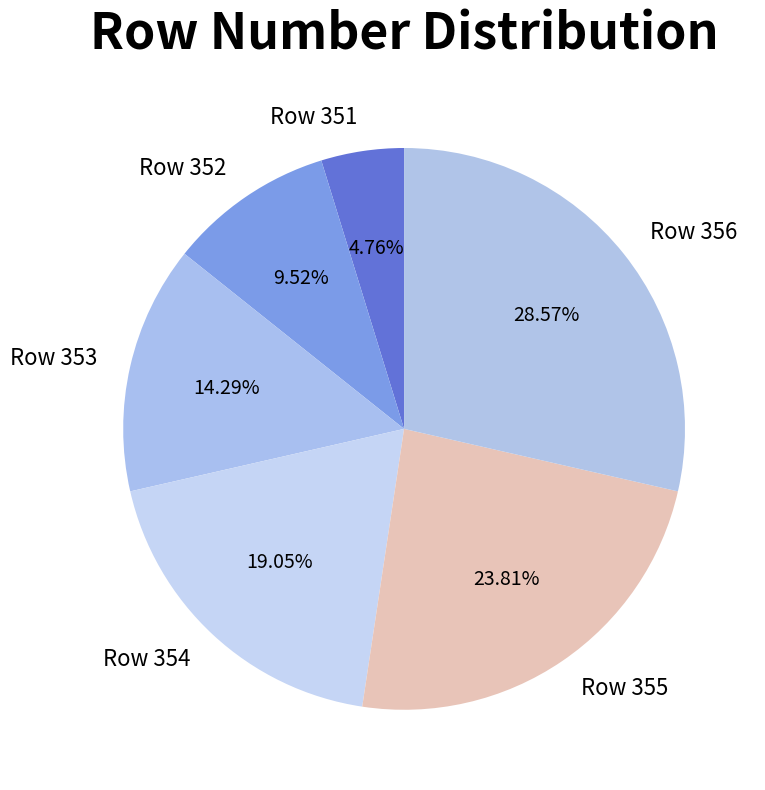

How many segments does this pie chart have?

6